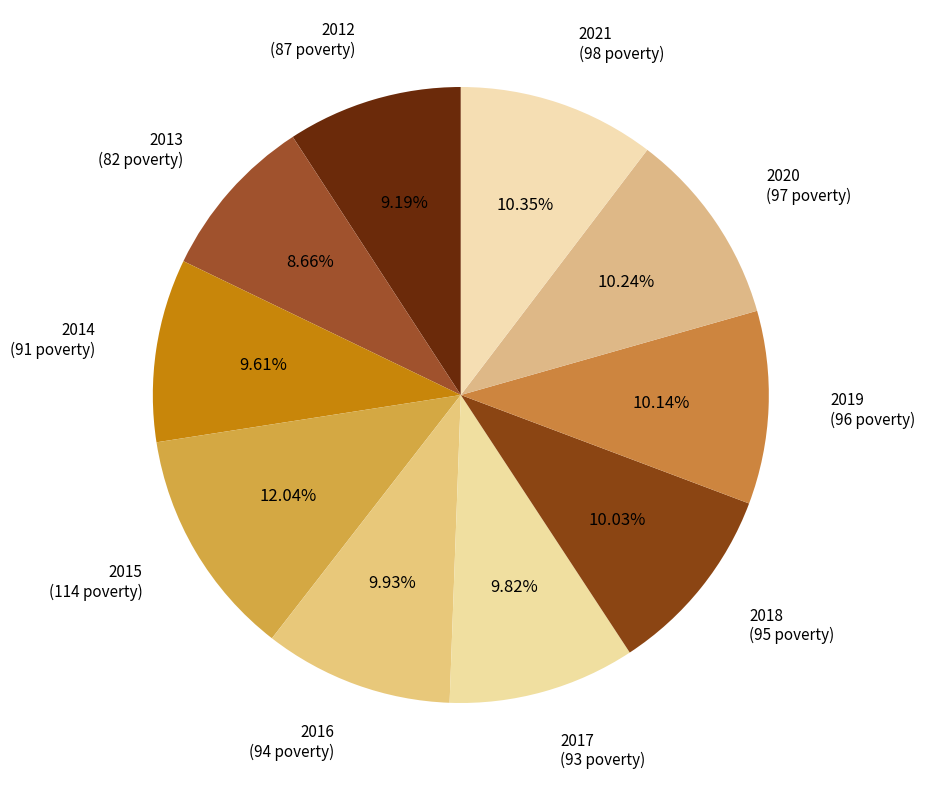

What is the smallest slice in the pie chart?

2013